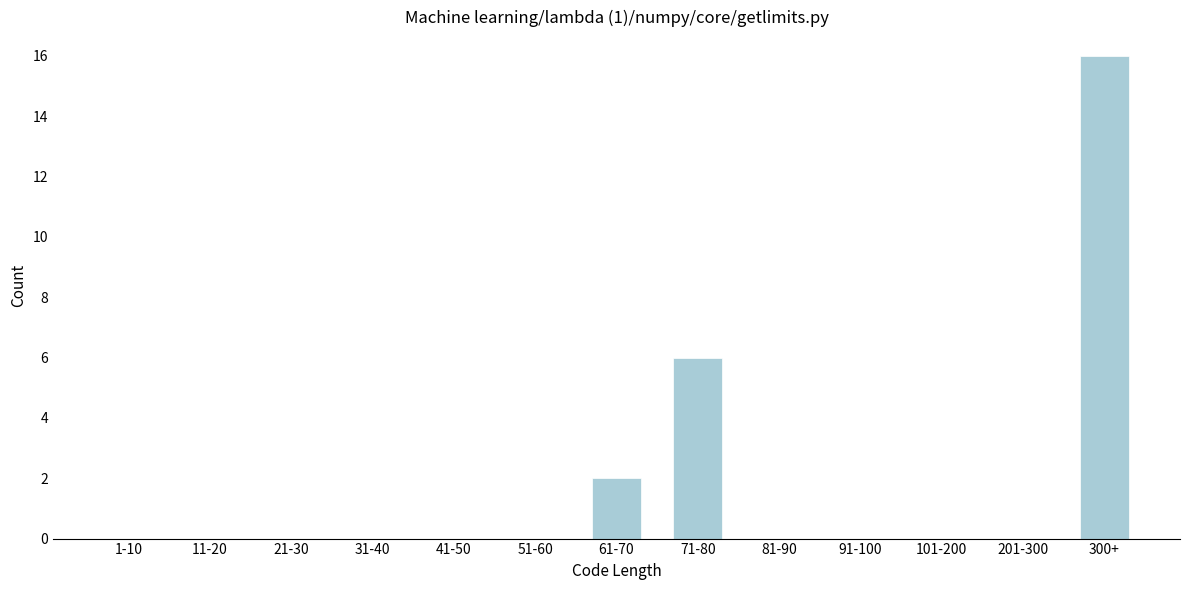

Reading right to left, what are all the values shown in this chart?

300+=16	201-300=0	101-200=0	91-100=0	81-90=0	71-80=6	61-70=2	51-60=0	41-50=0	31-40=0	21-30=0	11-20=0	1-10=0